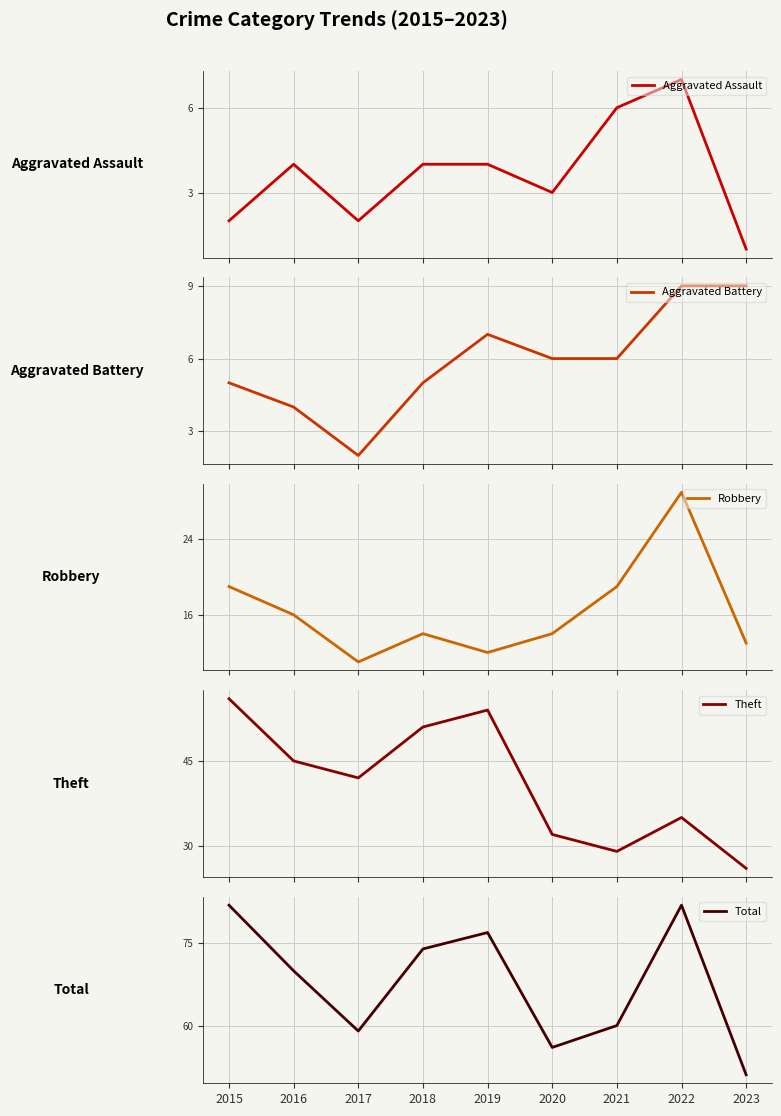

Count the number of categories in the chart.

9